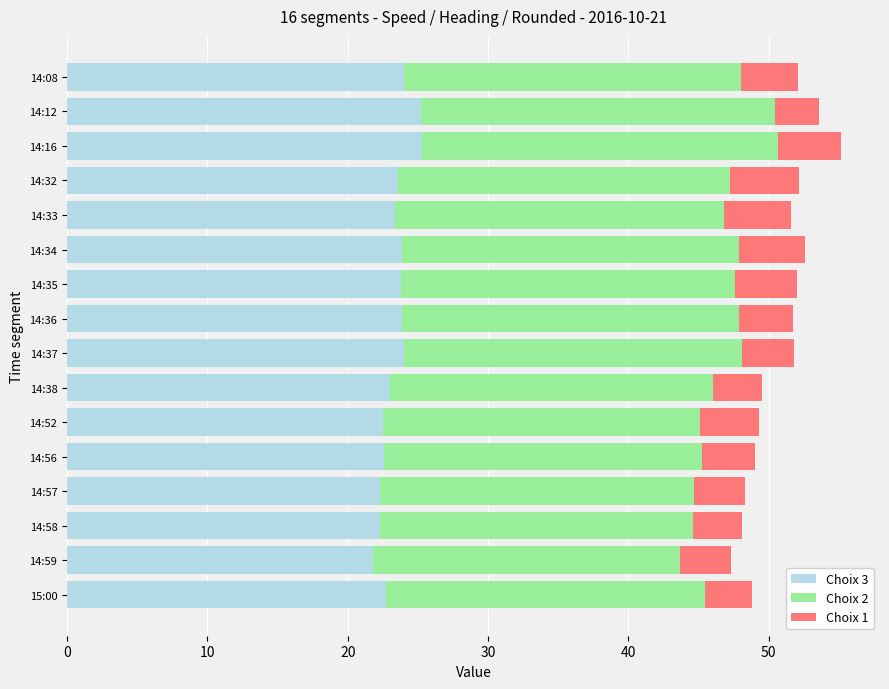

What is the highest value of the Choix 3 series?

25.3